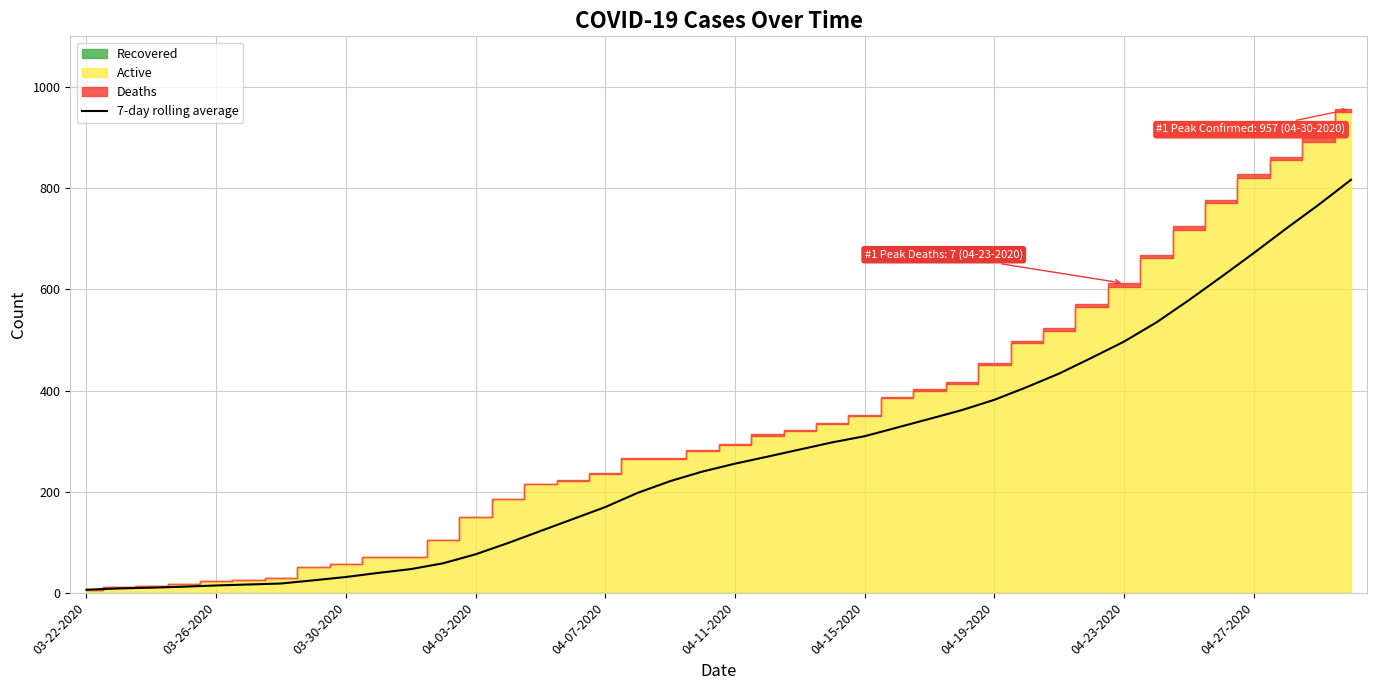

What is the average value?

272.5